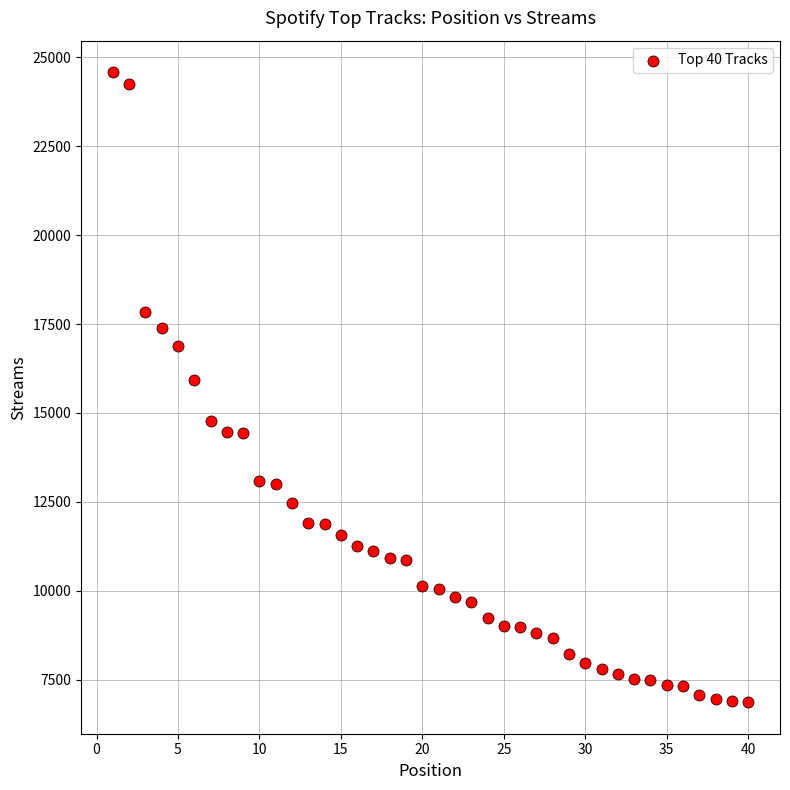

What Y value in the scatter plot is closest to 15724?

15929